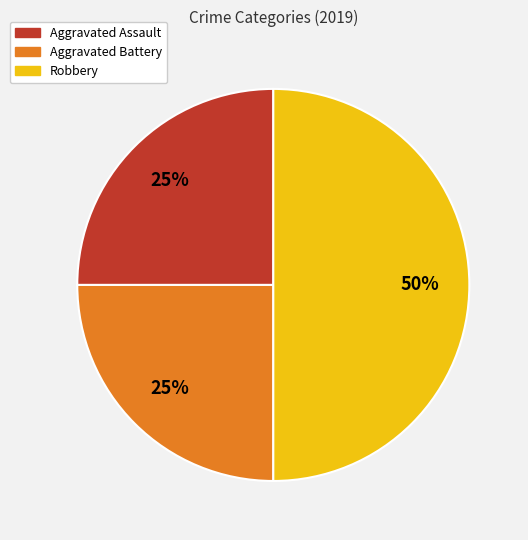

Is Aggravated Assault the majority of the pie?

No